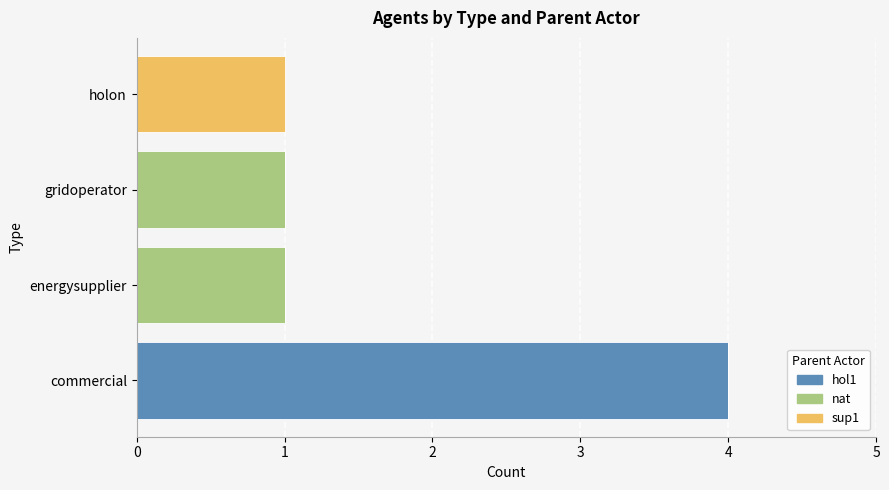

Is it true that hol1 equals 4 at commercial?

True